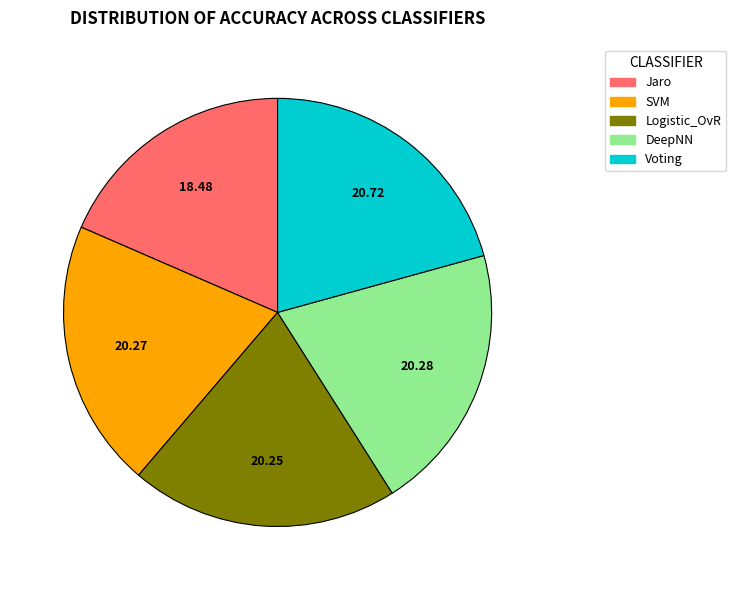

How many segments does this pie chart have?

5